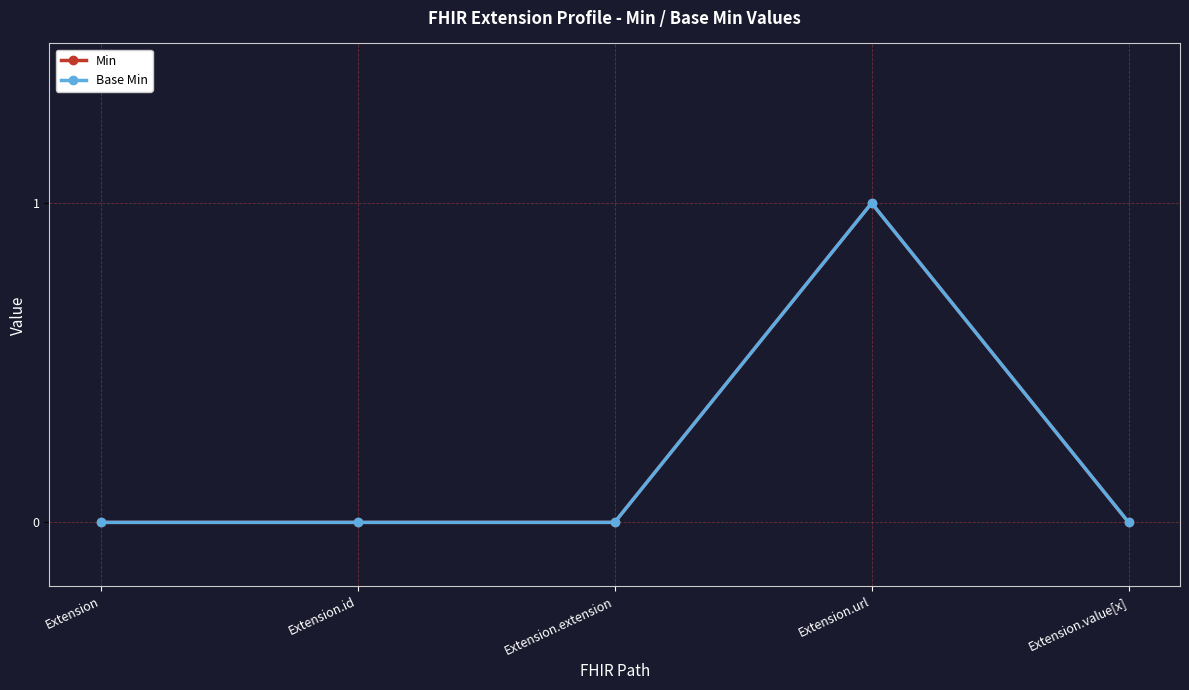

At which category does Min reach its first local peak?

Extension.url